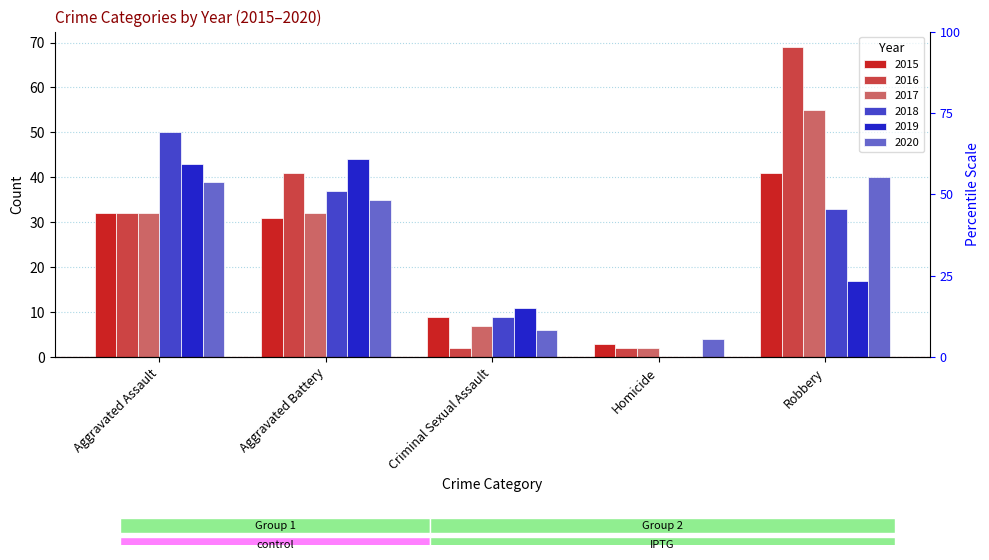

At which category does the chart reach its peak across all series?

Robbery